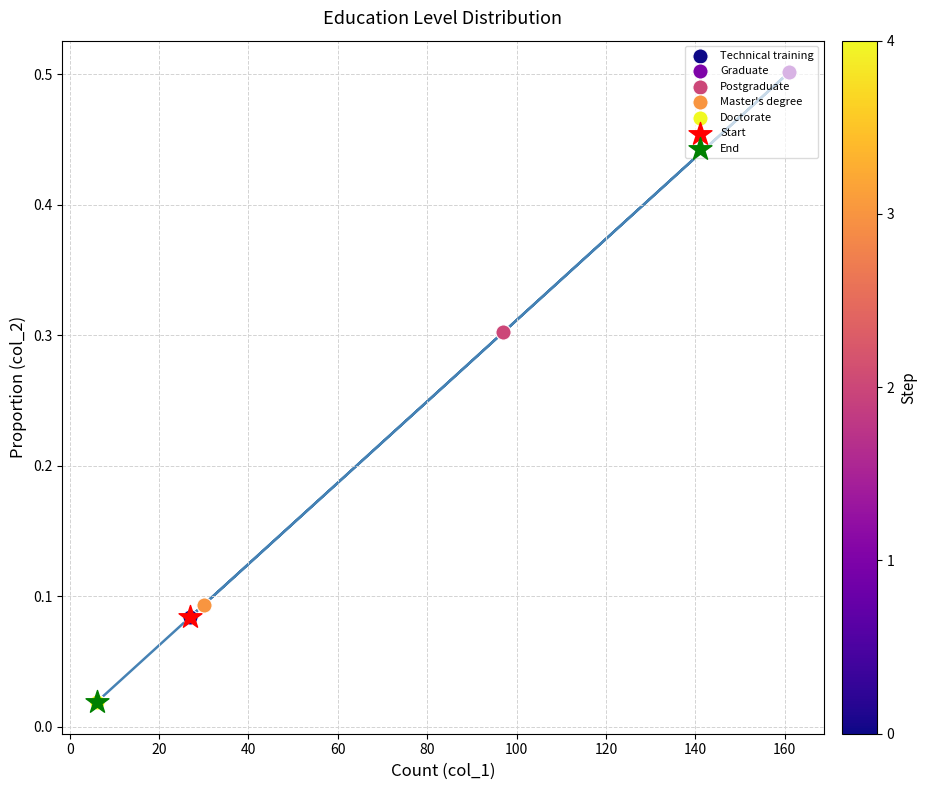

Between Graduate and Master's degree, which is larger?

Graduate